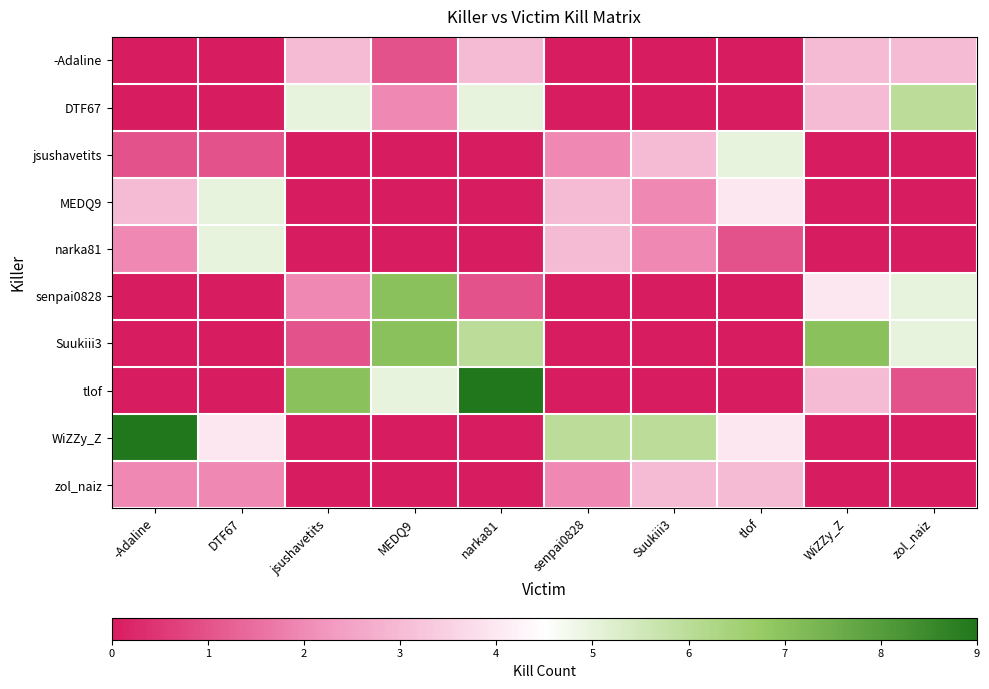

What is the difference between the highest and lowest values at WiZZy_Z?

7